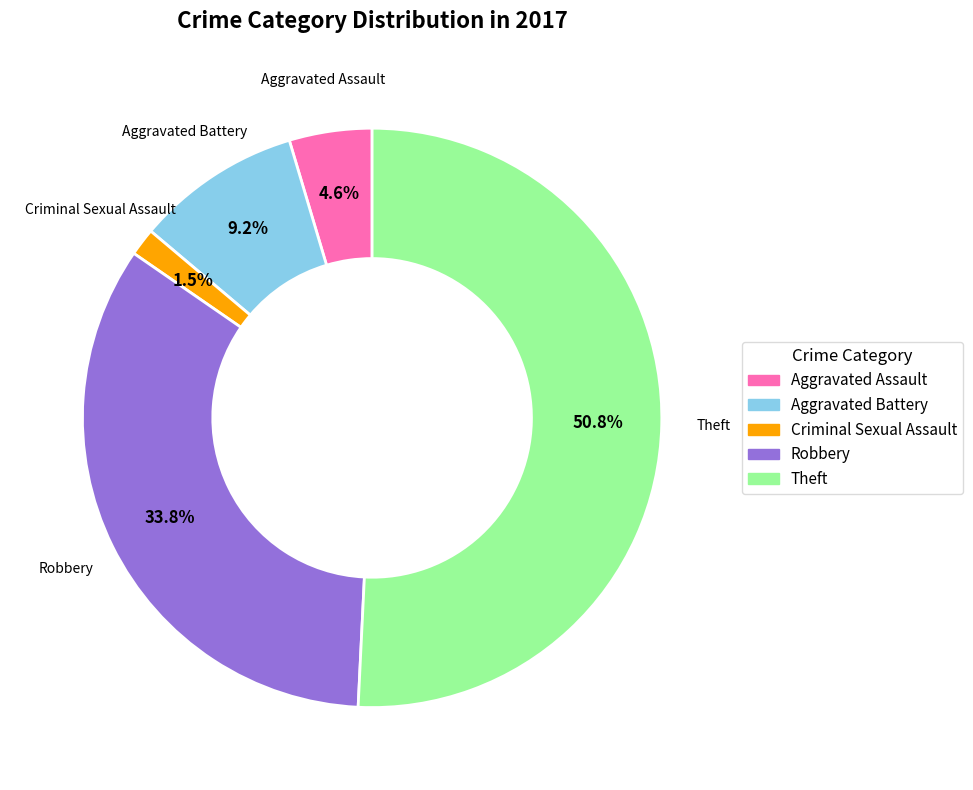

Is there a majority slice in this chart?

Yes